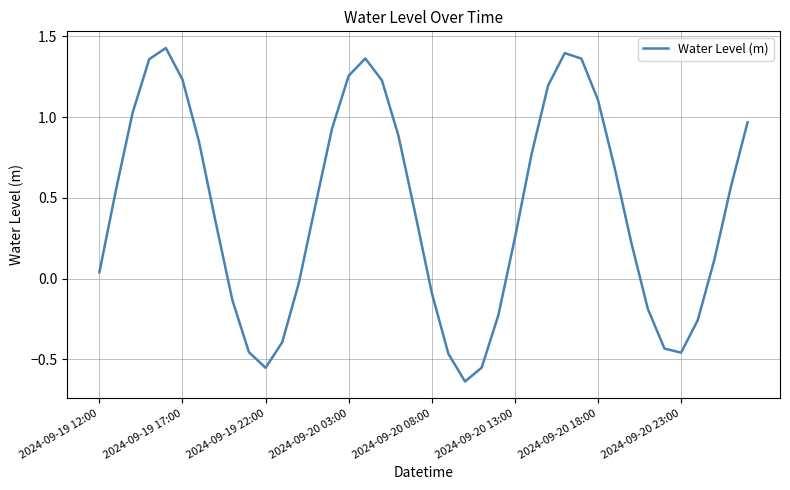

What is the difference between the maximum and minimum values?

2.1